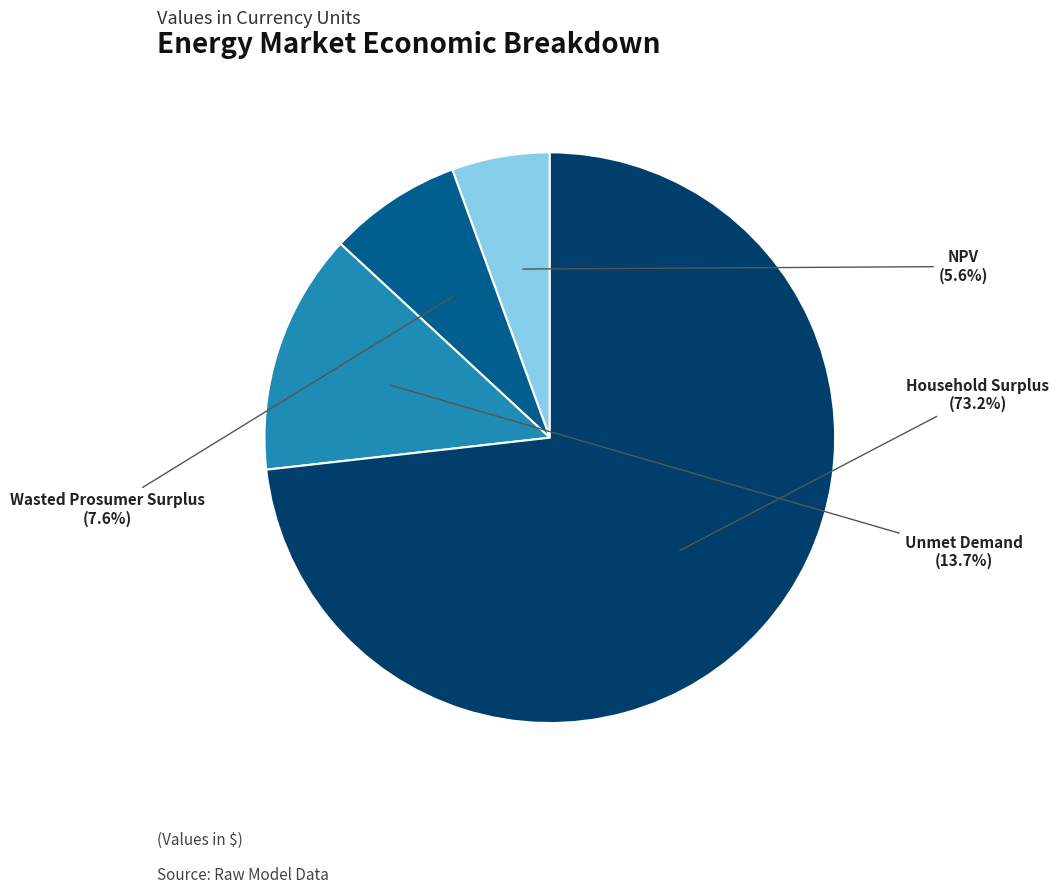

Which has a higher value, Unmet Demand or Wasted Prosumer Surplus?

Unmet Demand